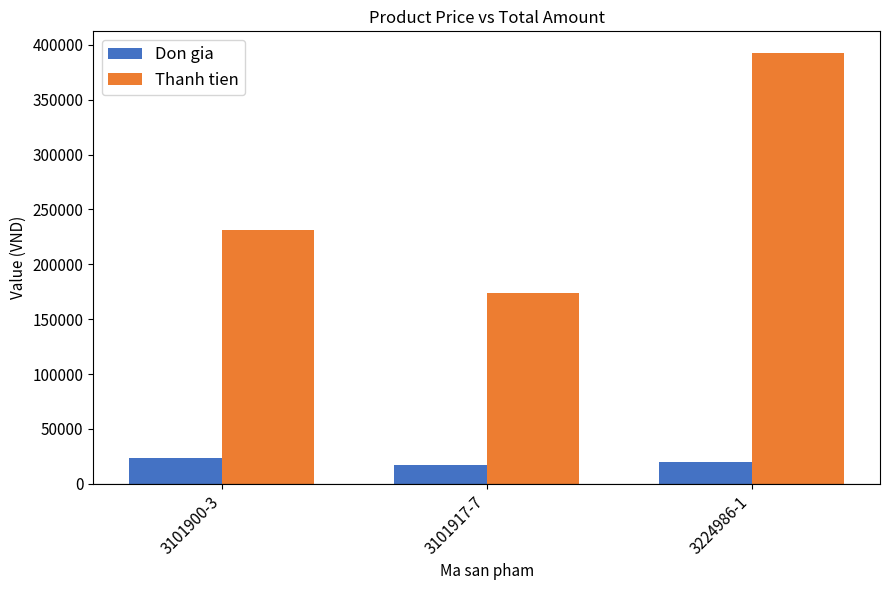

How many values in the Don gia series are below 19630?

1